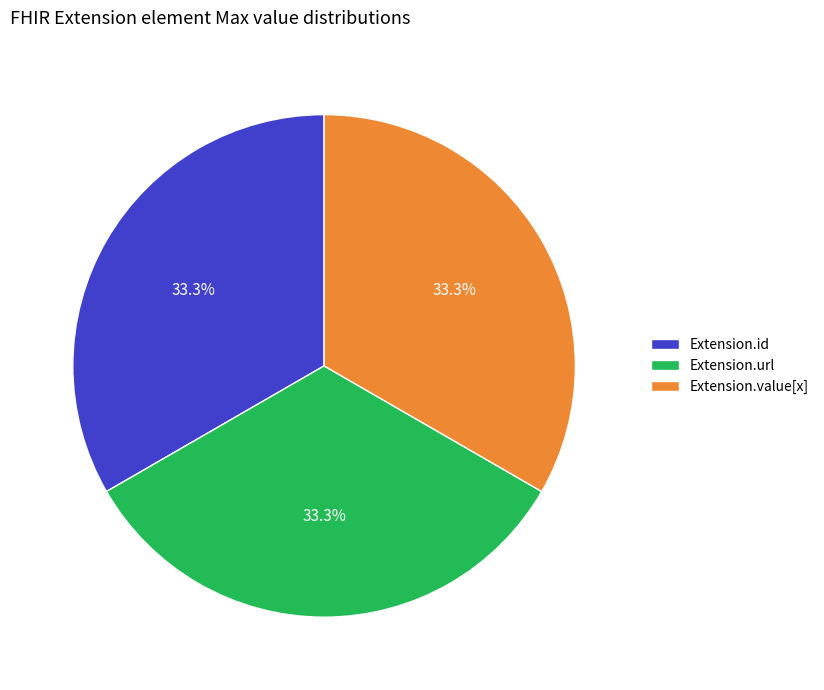

What is the ratio of the value at Extension.value[x] to the value at Extension.id?

1.0